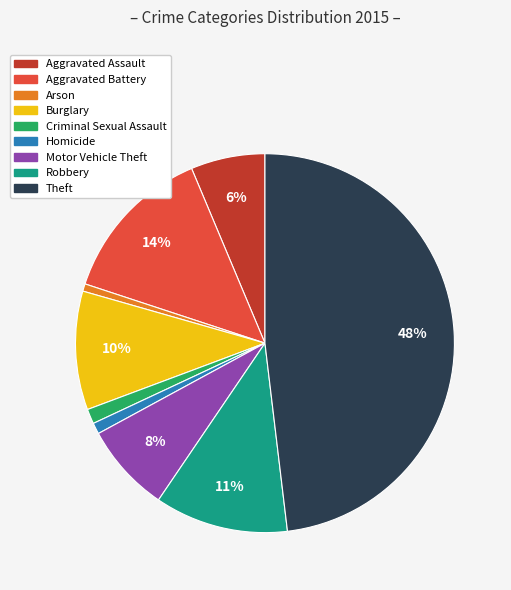

Which category has the biggest portion of the pie?

Theft